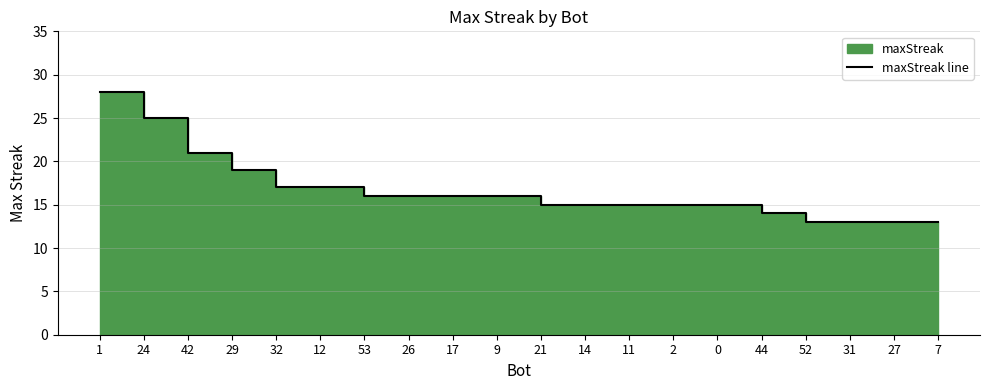

Which has a higher value, 31 or 12?

12